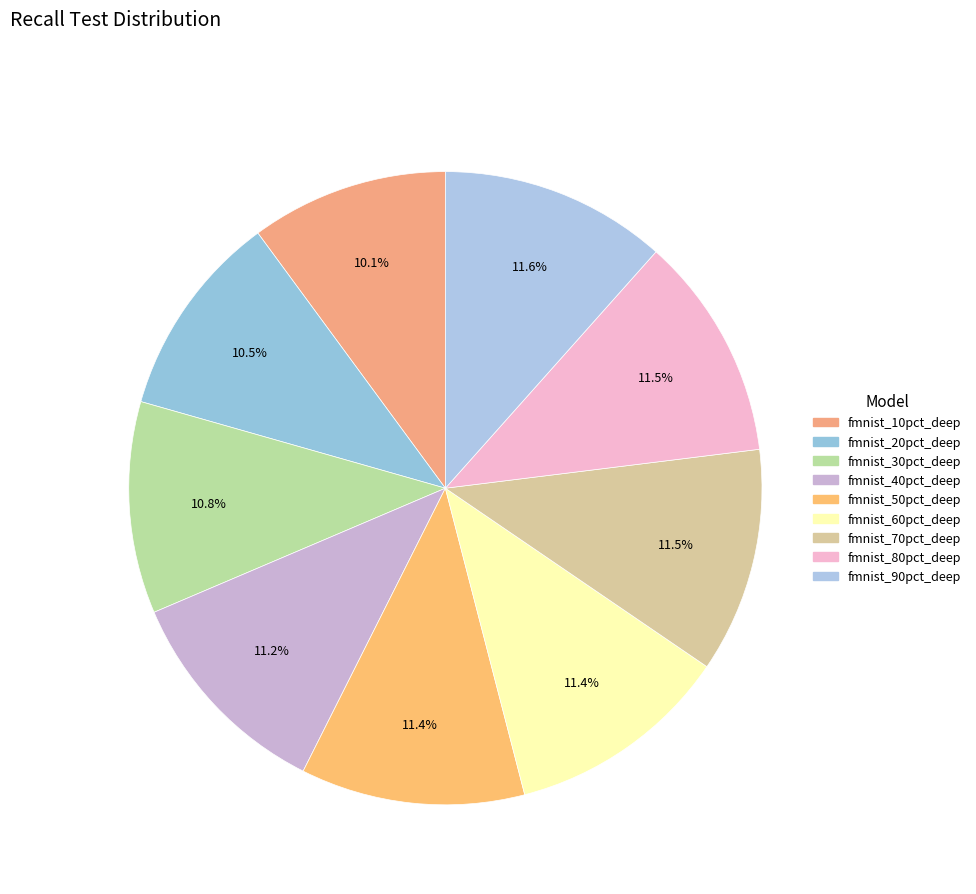

How many segments does this pie chart have?

9